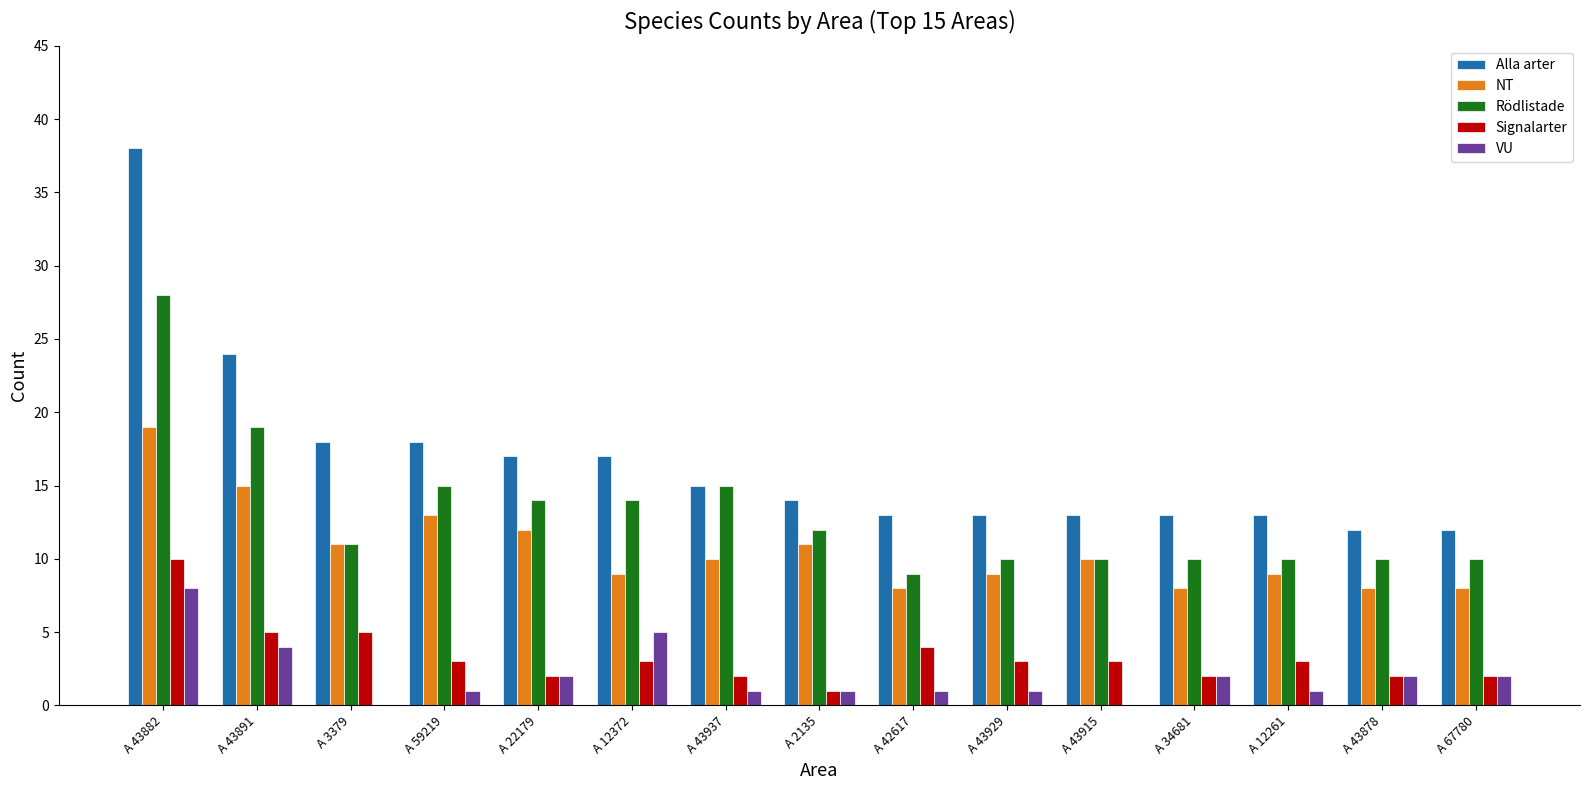

Which series has the largest range (max minus min)?

Alla arter